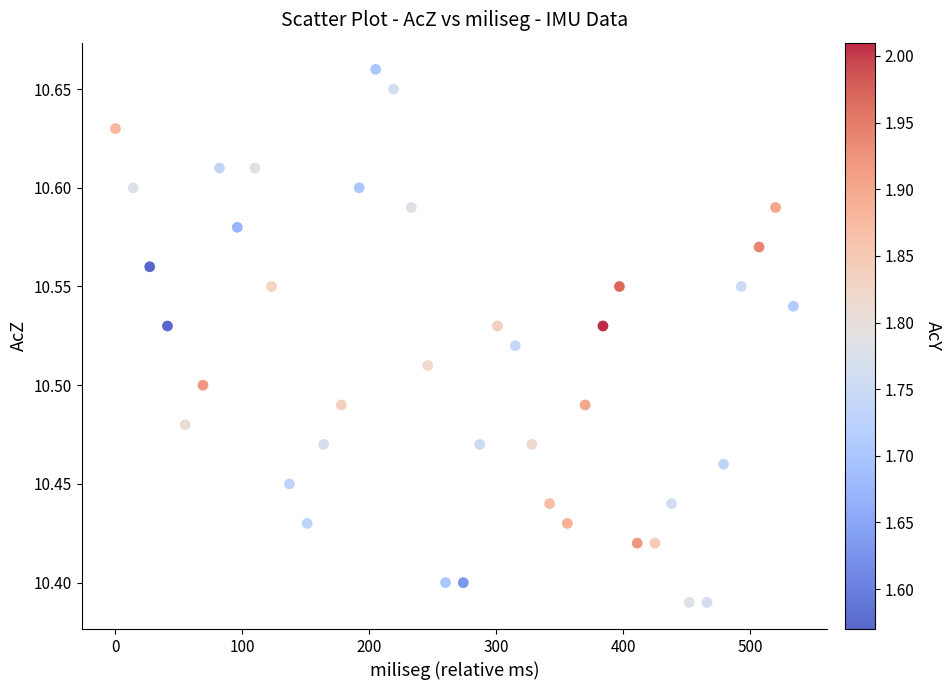

What is the range of Y values (max minus min)?

0.3